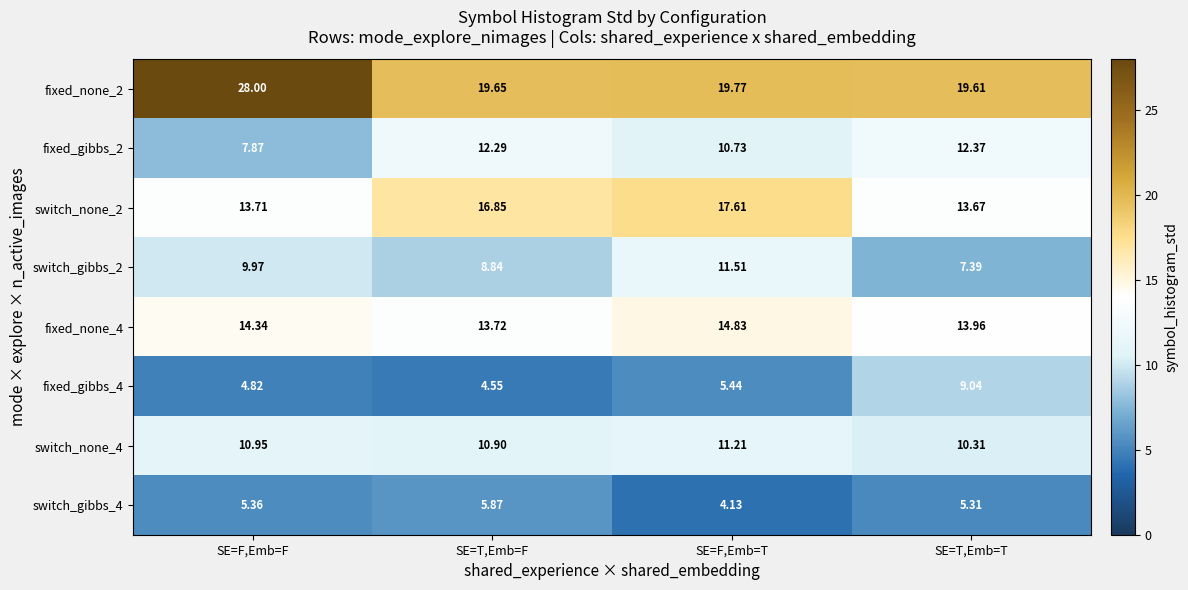

Is the value of fixed_none_2 at SE=F,Emb=F greater than the value of switch_none_4 at SE=F,Emb=F?

Yes